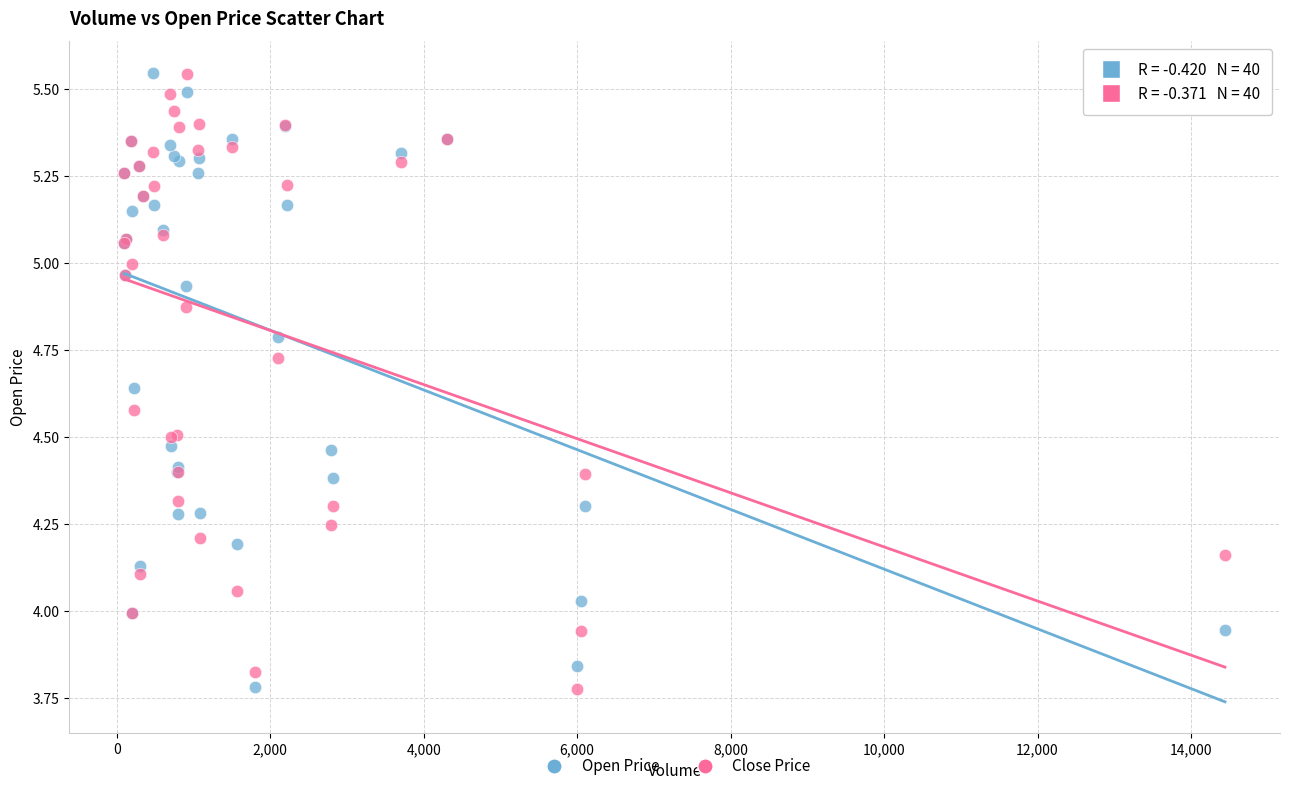

What is the X range (max minus min) for the scatter plot?

14343.0